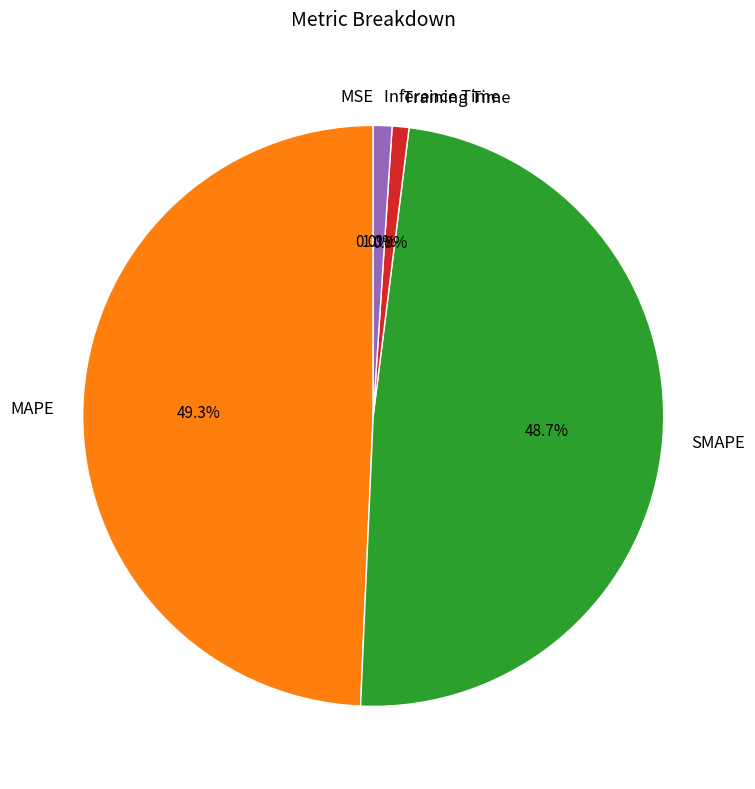

What percentage is the Inference Time slice, to the nearest percent?

1%